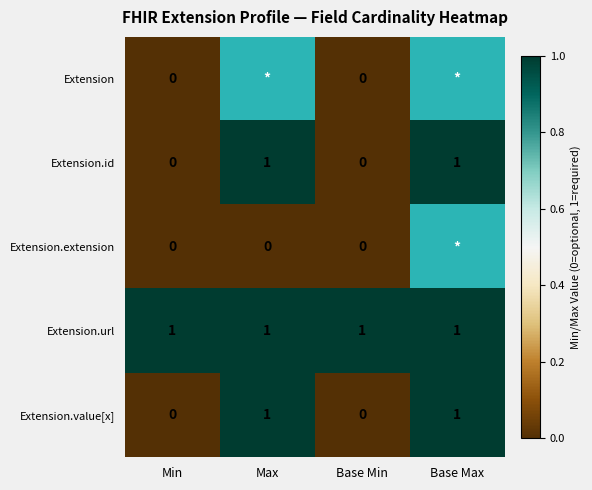

Is it true that Extension.value[x] equals 1 at Max?

True